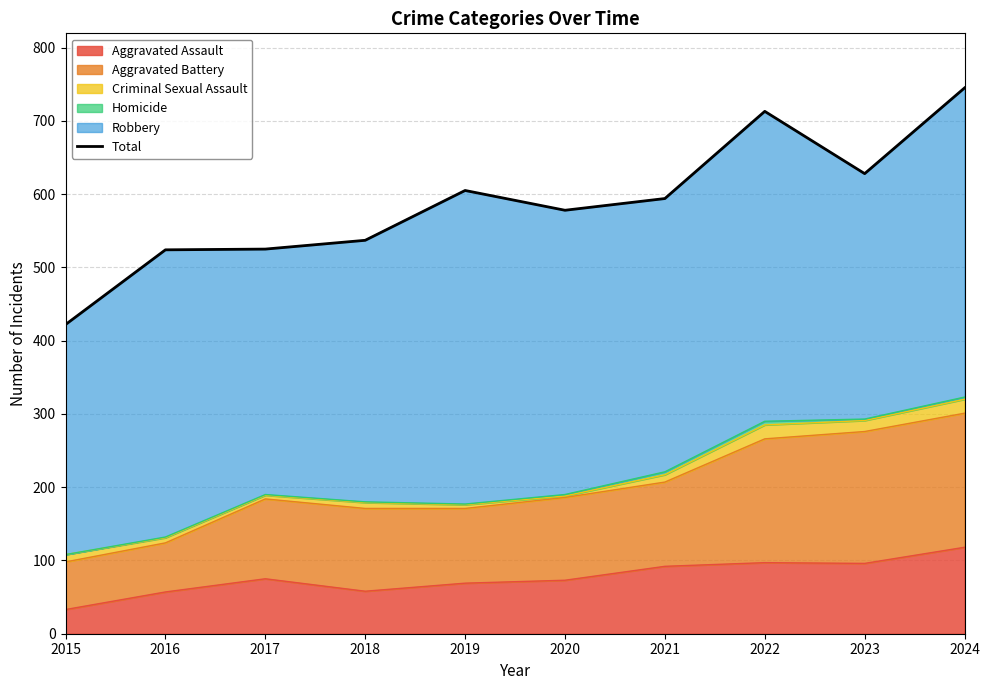

Does the chart have visible grid lines?

Yes